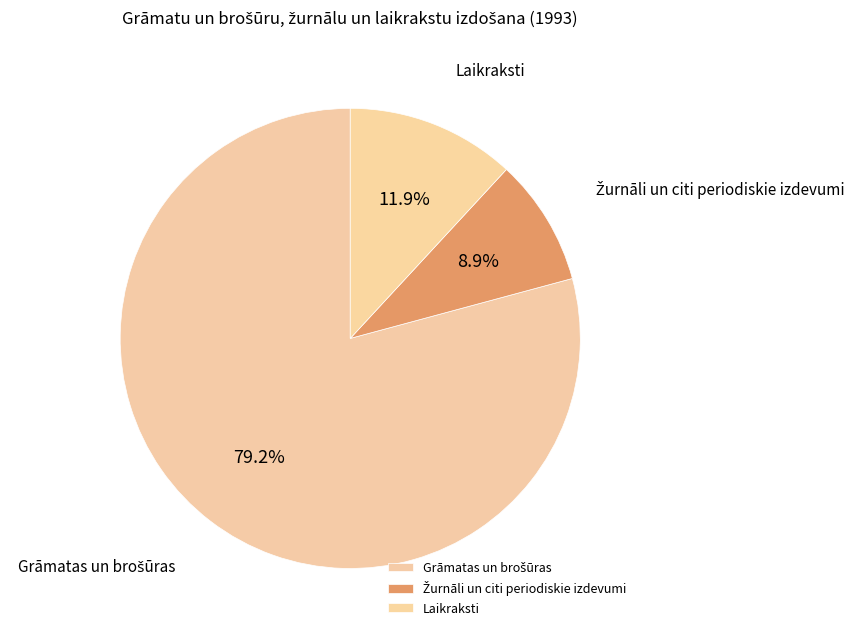

Is there a majority slice in this chart?

Yes